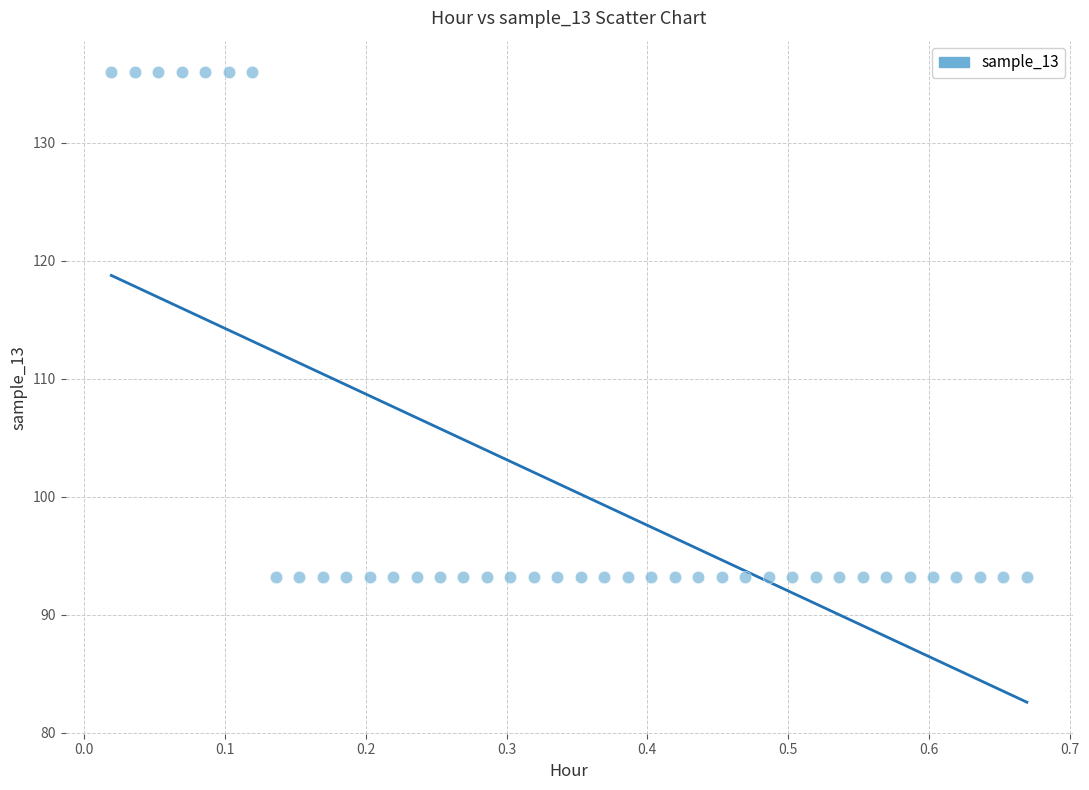

What is the range of Y values (max minus min)?

42.8